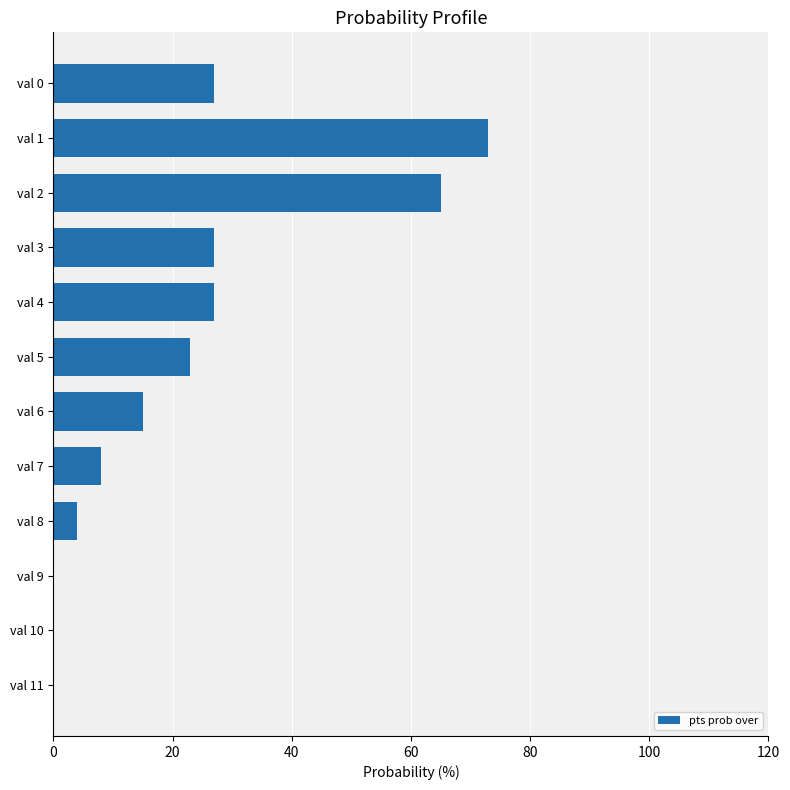

What is the change in value from val 4 to val 11?

-27